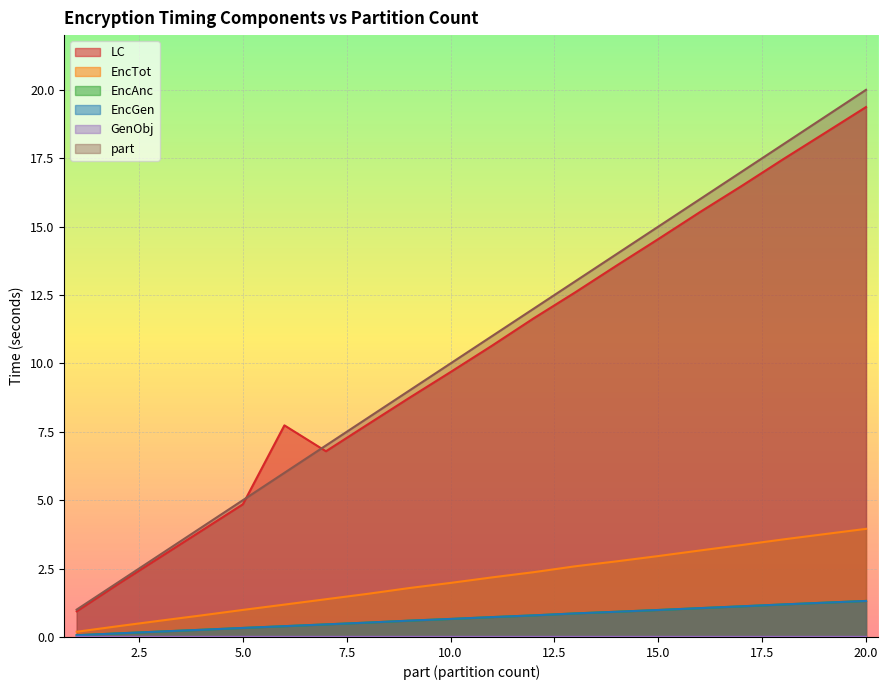

Reading left to right, list all the values displayed in this chart.

part: 1.0	2.0	3.0	4.0	5.0	6.0	7.0	8.0	9.0	10.0	11.0	12.0	13.0	14.0	15.0	16.0	17.0	18.0	19.0	20.0
EncGen: 0.1	0.1	0.2	0.3	0.3	0.4	0.5	0.5	0.6	0.7	0.7	0.8	0.9	0.9	1.0	1.1	1.1	1.2	1.3	1.3
EncAnc: 0.1	0.1	0.2	0.3	0.3	0.4	0.5	0.5	0.6	0.7	0.7	0.8	0.9	0.9	1.0	1.1	1.1	1.2	1.3	1.3
EncTot: 0.2	0.4	0.6	0.8	1.0	1.2	1.4	1.6	1.8	2.0	2.2	2.4	2.6	2.8	3.0	3.2	3.4	3.6	3.8	4.0
LC: 0.9	1.9	2.9	3.9	4.8	7.7	6.8	7.8	8.7	9.7	10.7	11.6	12.6	13.6	14.5	15.5	16.5	17.5	18.4	19.4
GenObj: 0.0	0.0	0.0	0.0	0.0	0.0	0.0	0.0	0.0	0.0	0.0	0.0	0.0	0.0	0.0	0.0	0.0	0.0	0.0	0.0